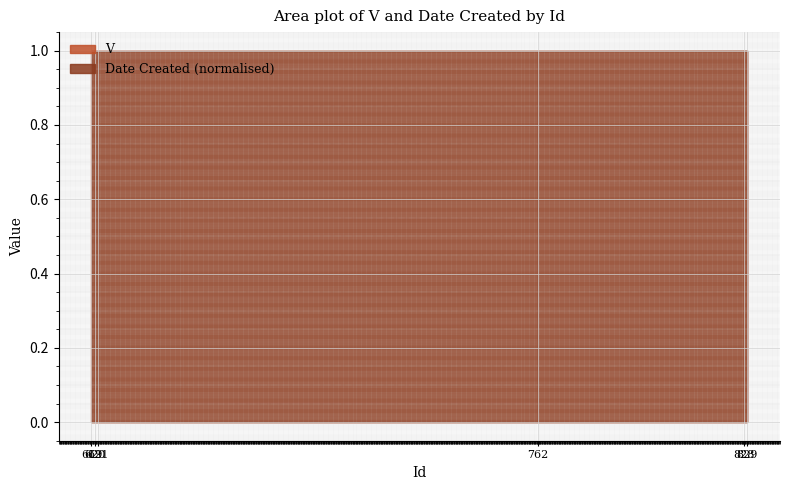

What is the difference between the highest and lowest values at 621?

0.0